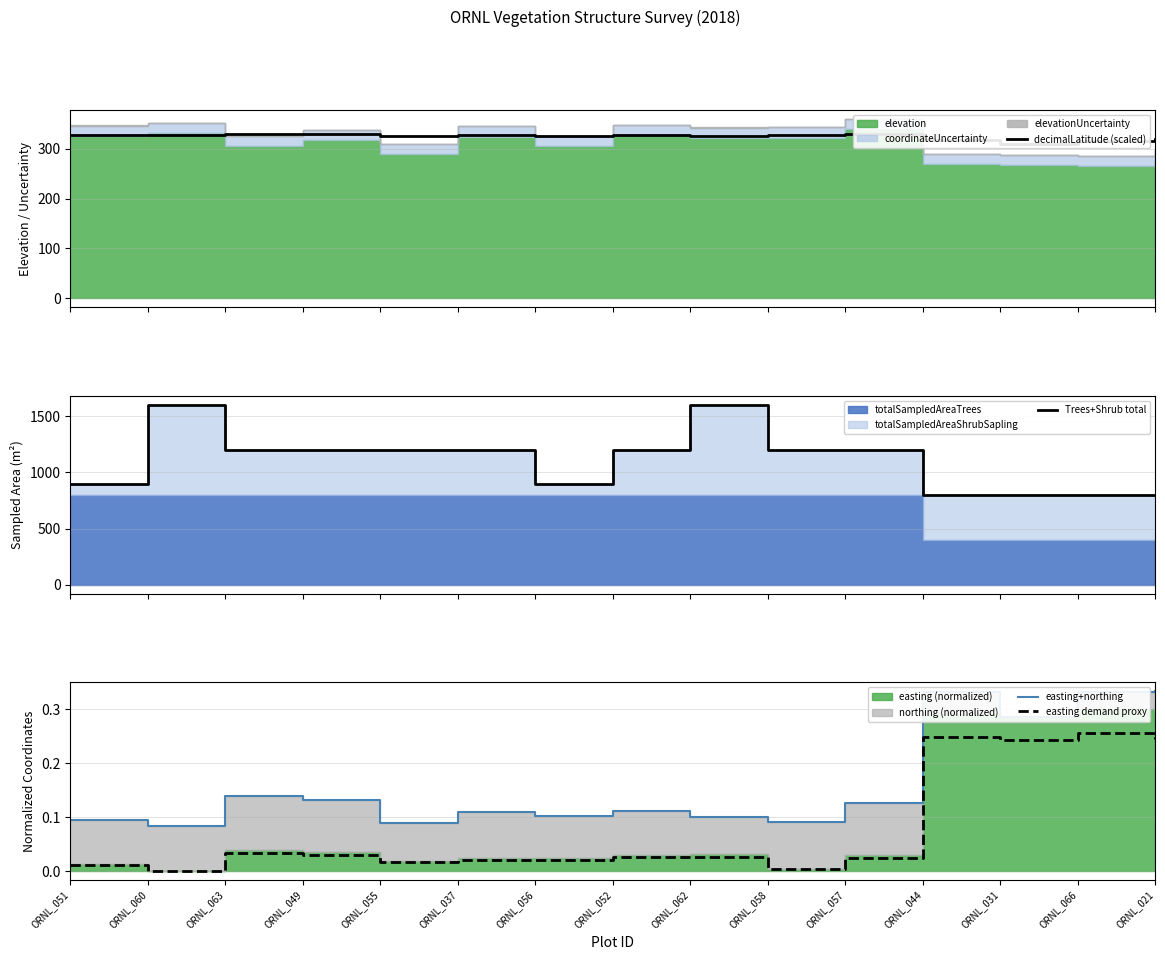

True or false: Trees+Shrub total and decimalLatitude (scaled) intersect in this chart.

False